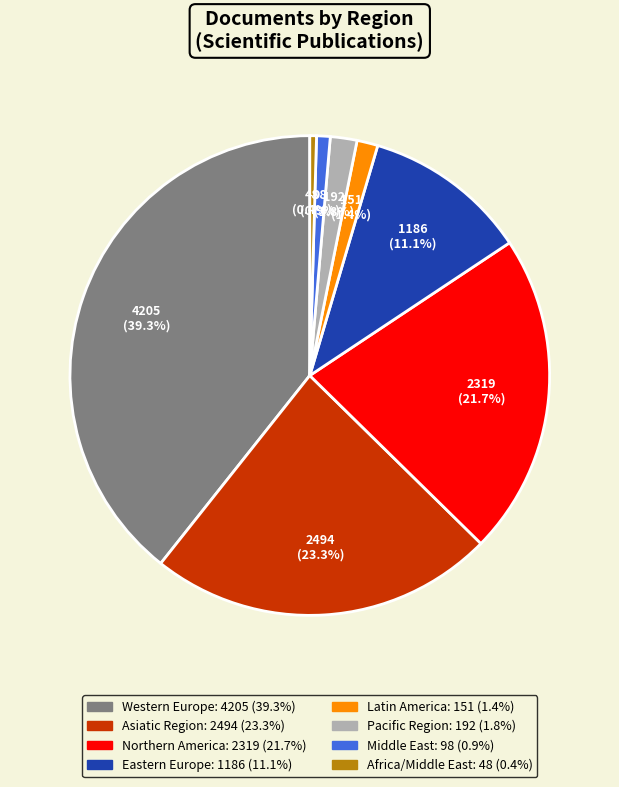

Combined, do Asiatic Region and Eastern Europe account for over 50%?

No